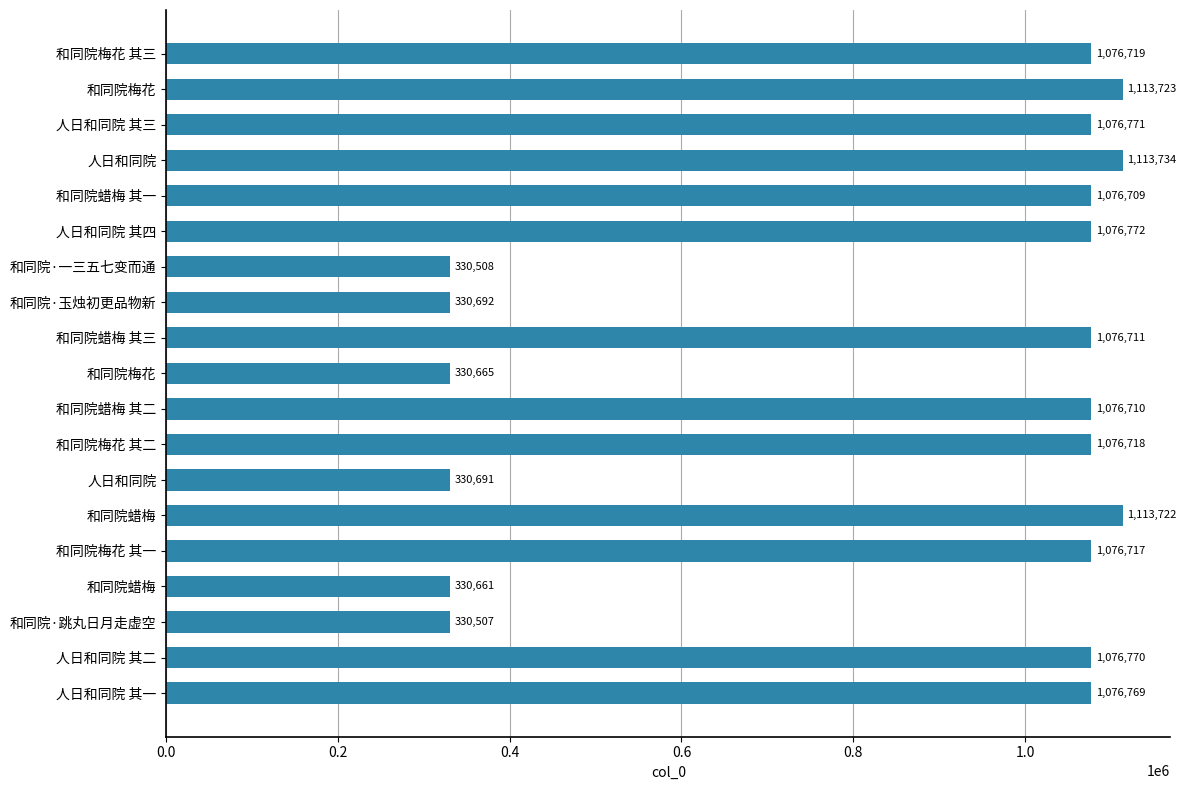

Count the number of data series in this chart.

1